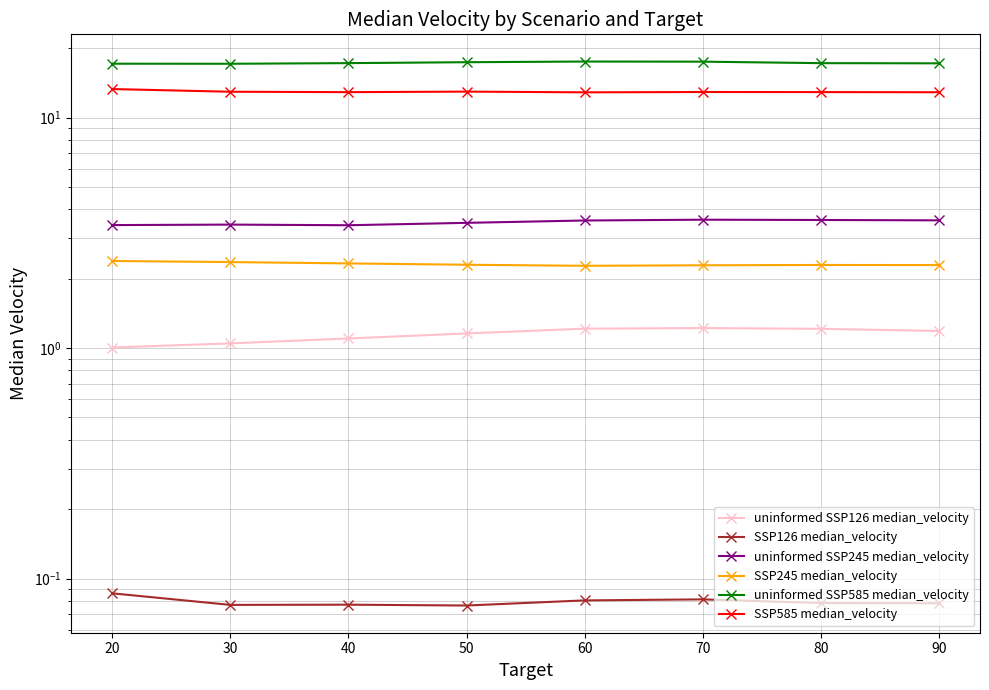

At which label does uninformed SSP245 median_velocity reach its minimum?

40